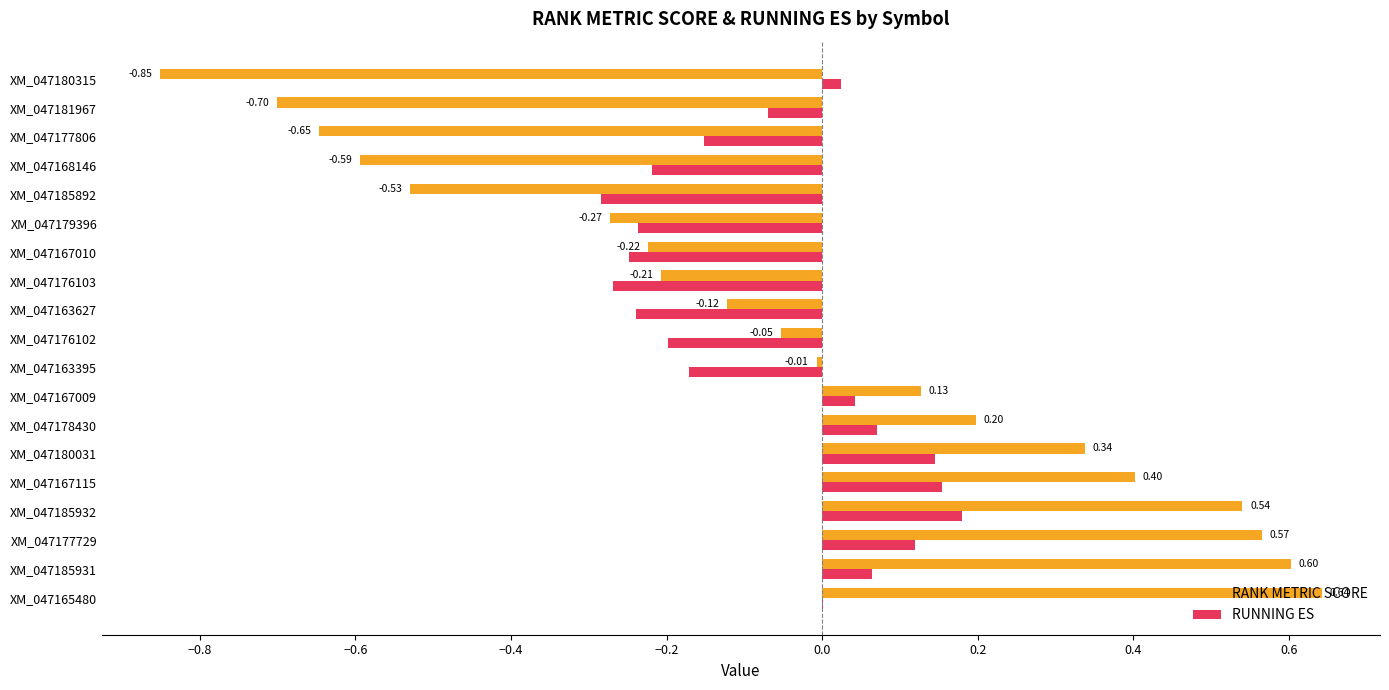

At which category is the sum across all series the highest?

XM_047185932